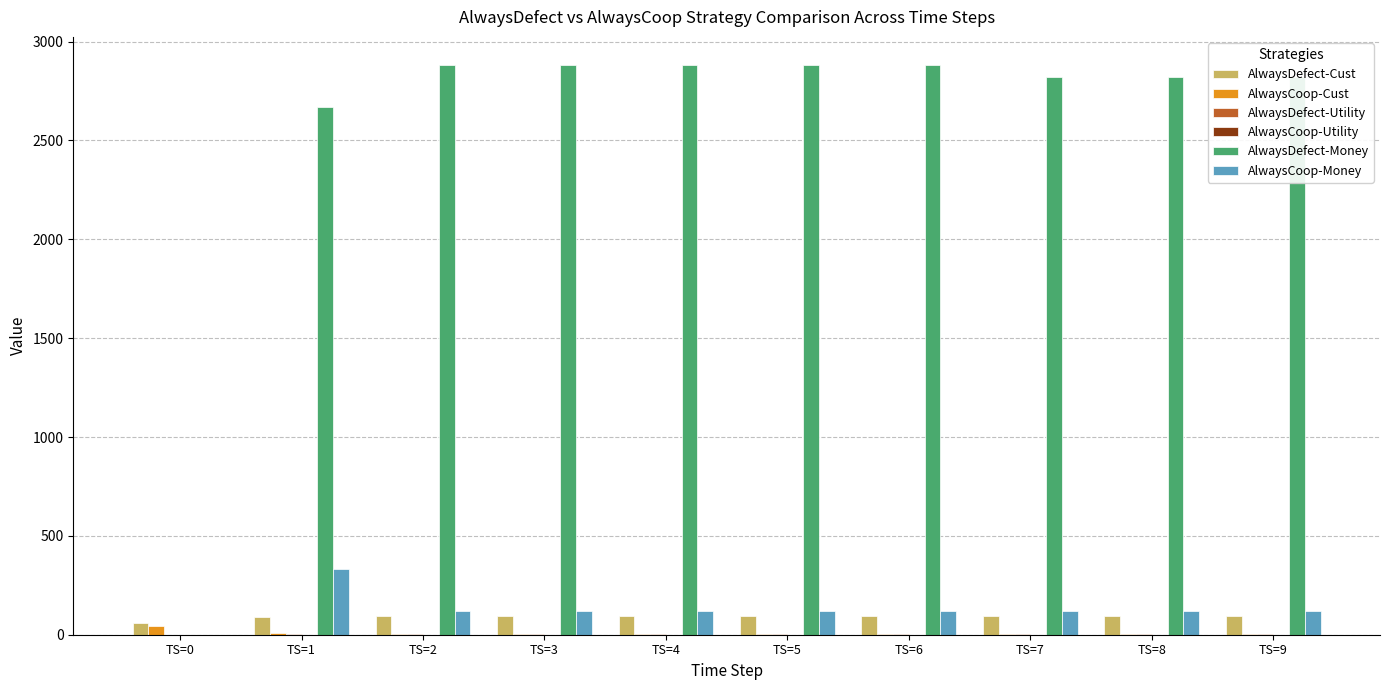

Which series has the largest total across all categories?

AlwaysDefect-Money